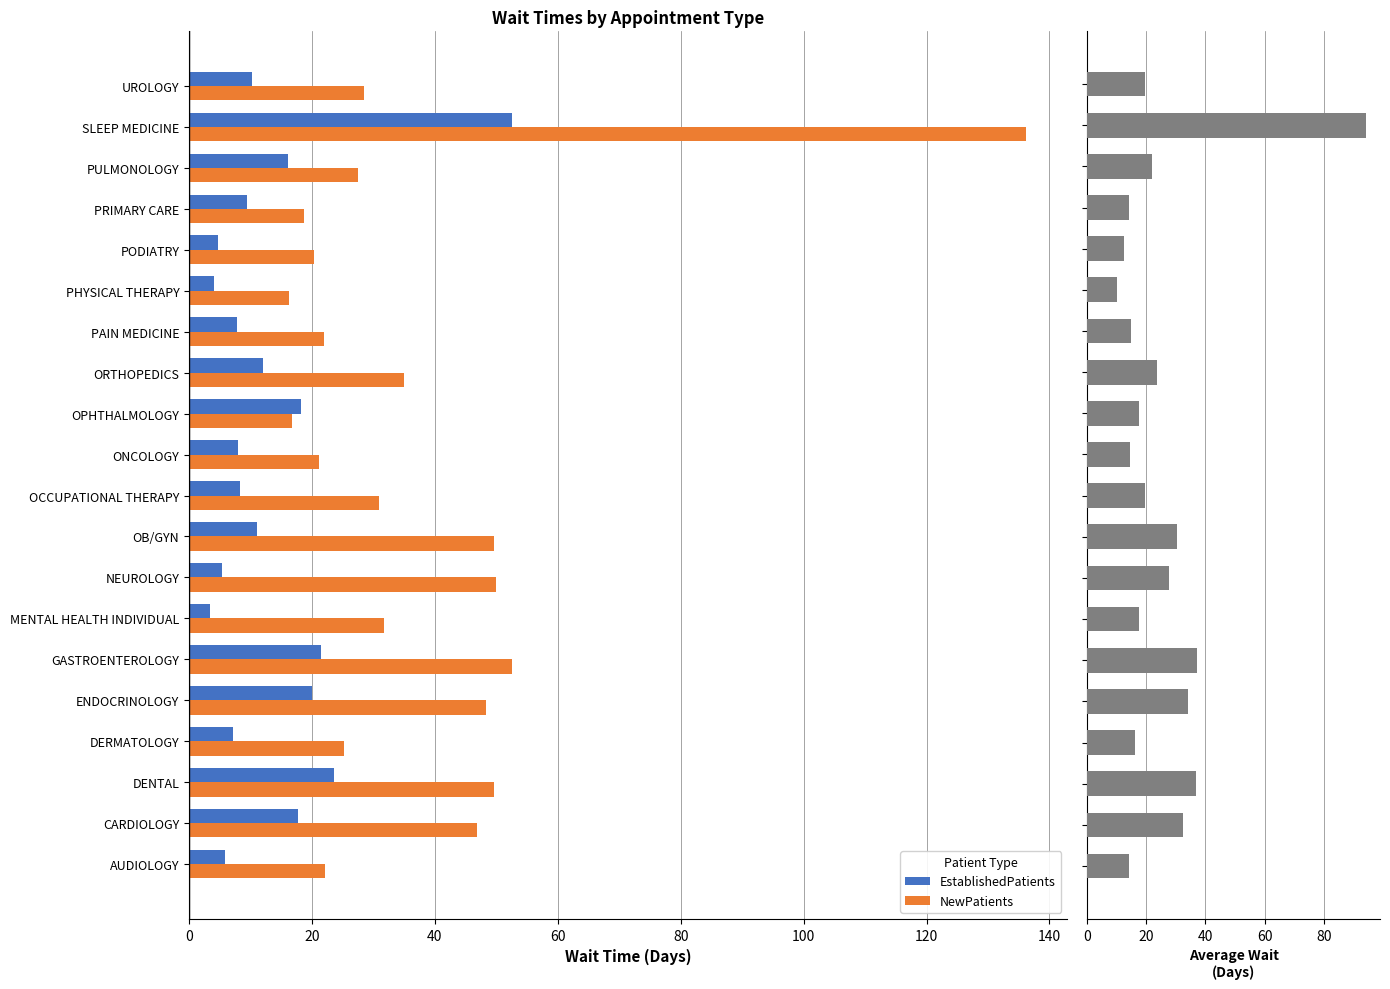

Is it true that NewPatients equals 50.0 at OCCUPATIONAL THERAPY?

False